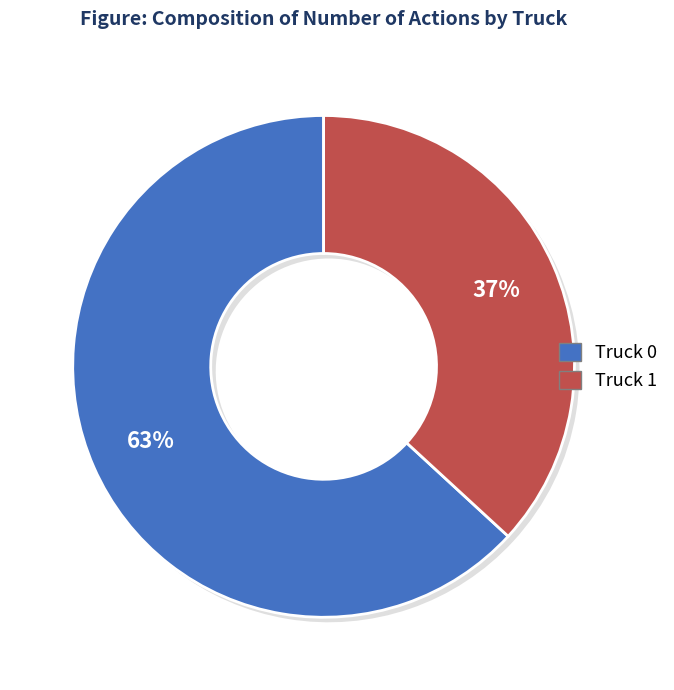

How many segments does this pie chart have?

2